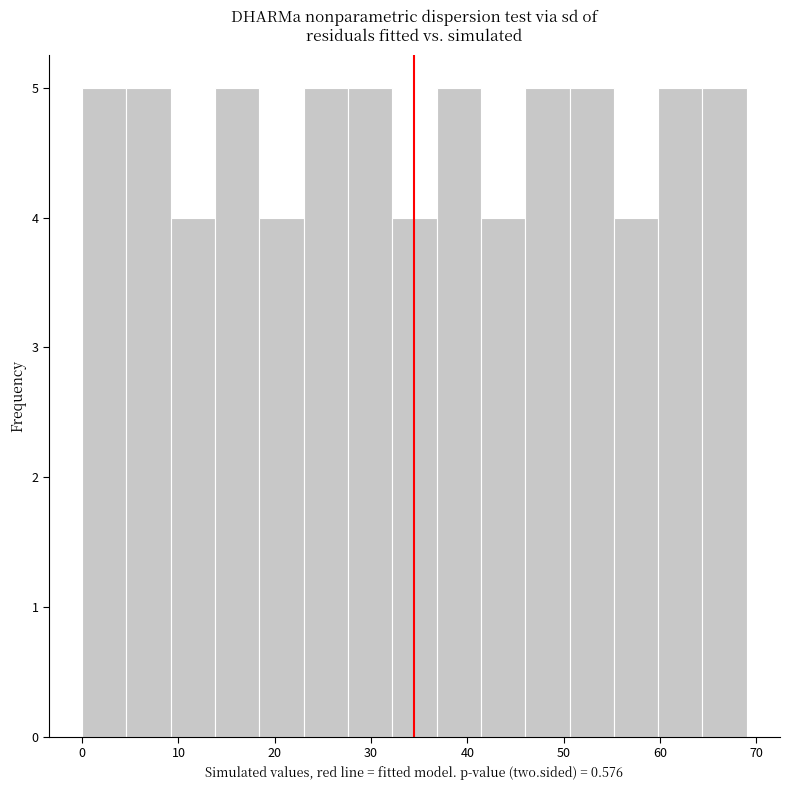

What is the height of the bar covering 9.2 to 13.8 on the x-axis? Neither the bar edges nor the heights are printed on the chart, so give them approximately, as read against the axes.

4